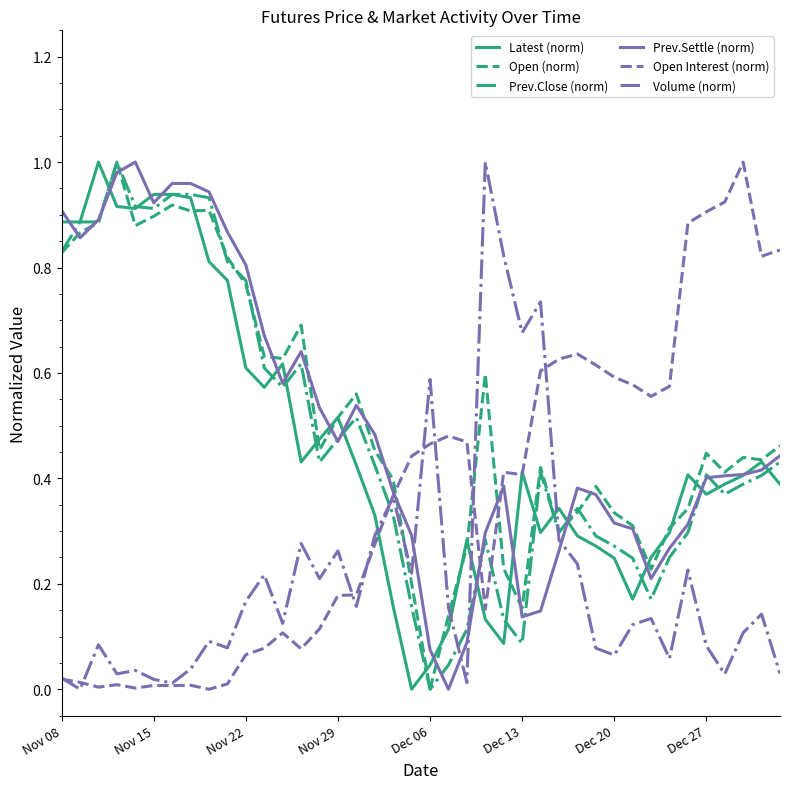

How many intersections are there between Open Interest (norm) and Prev.Close (norm)?

3